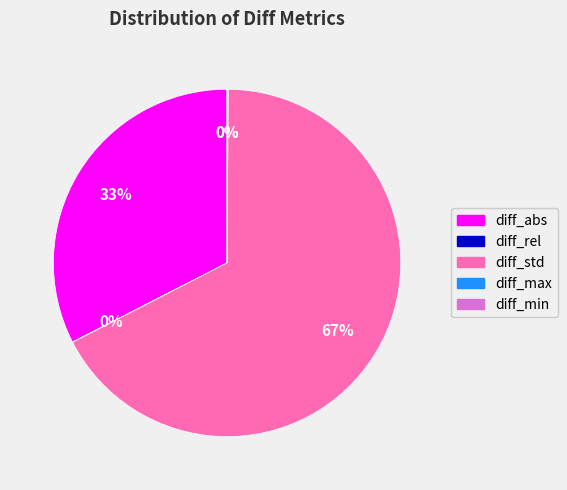

True or false: diff_abs accounts for 24% of the total.

False